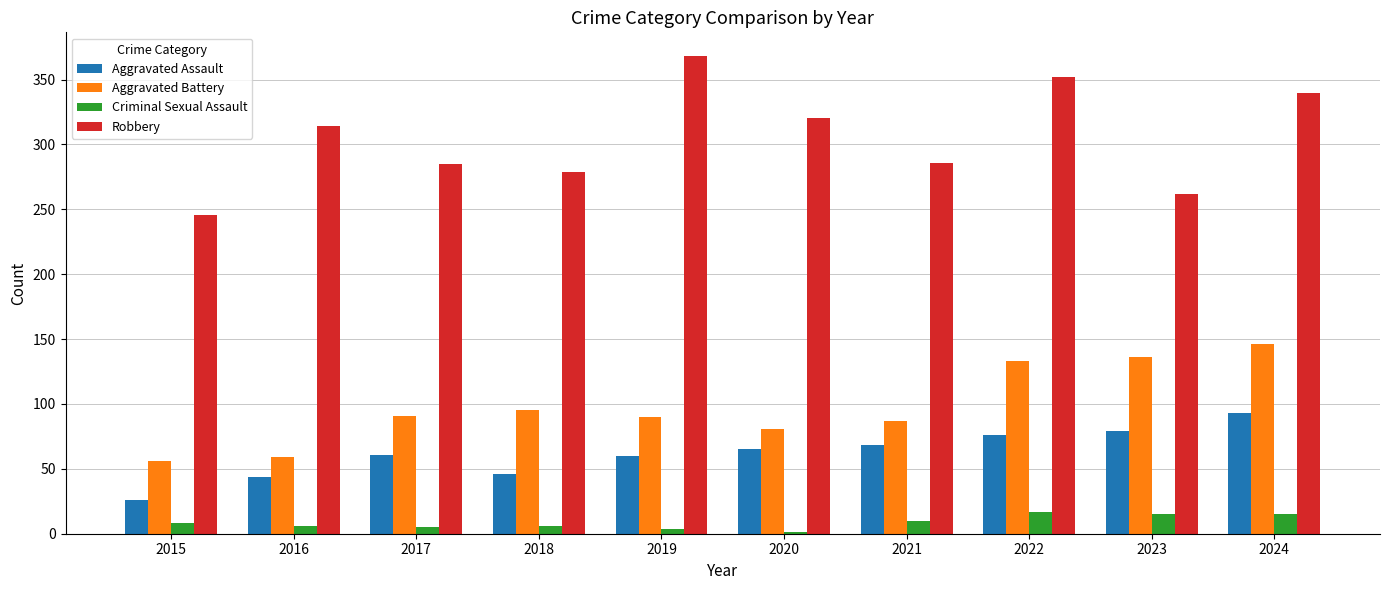

Which series has the largest total across all categories?

Robbery